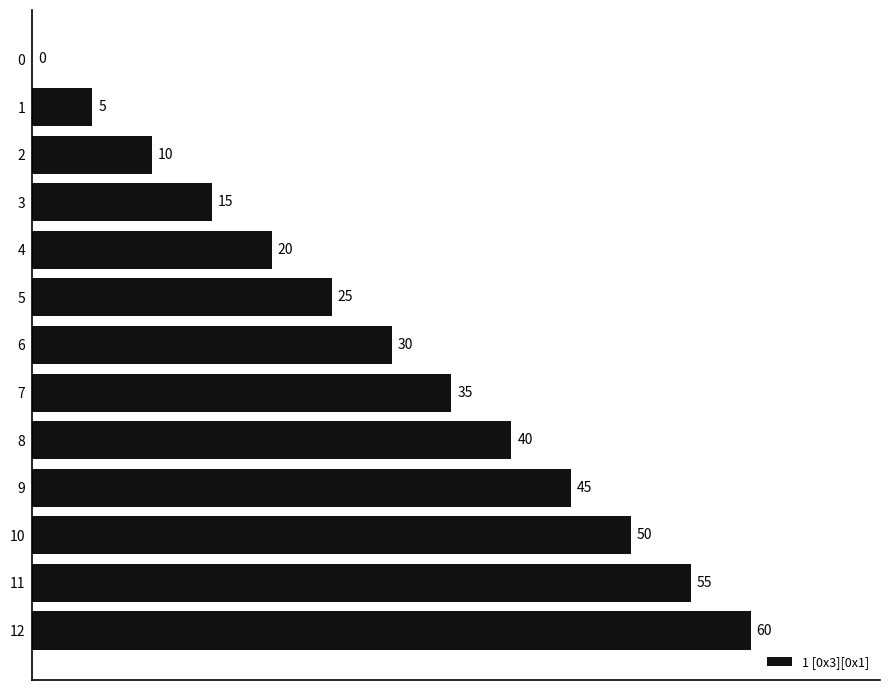

What is the sum of all values?

390